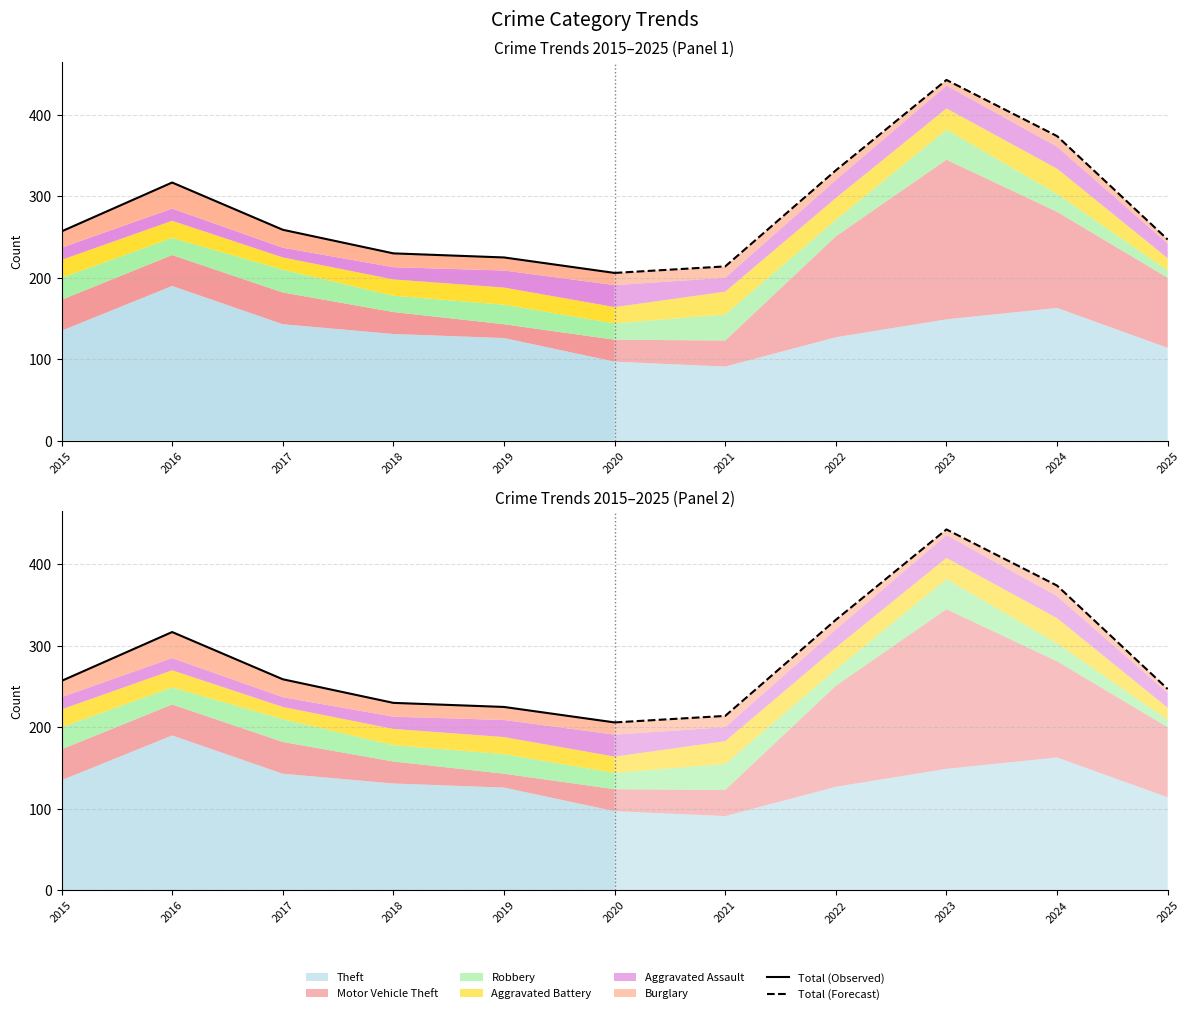

What is the sum of all Total (Observed) values?

1494